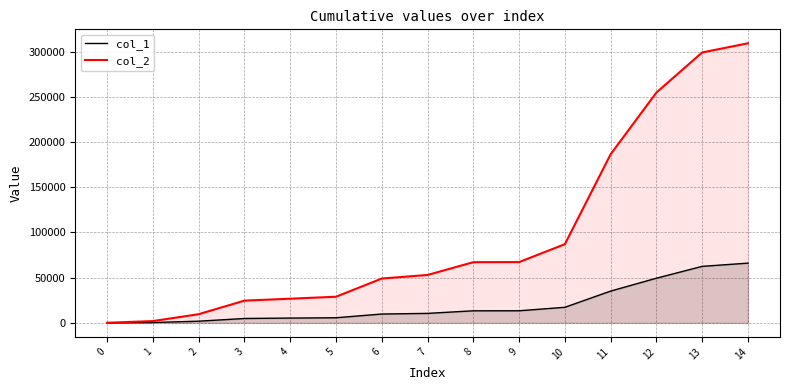

At which label does col_1 reach its peak?

14